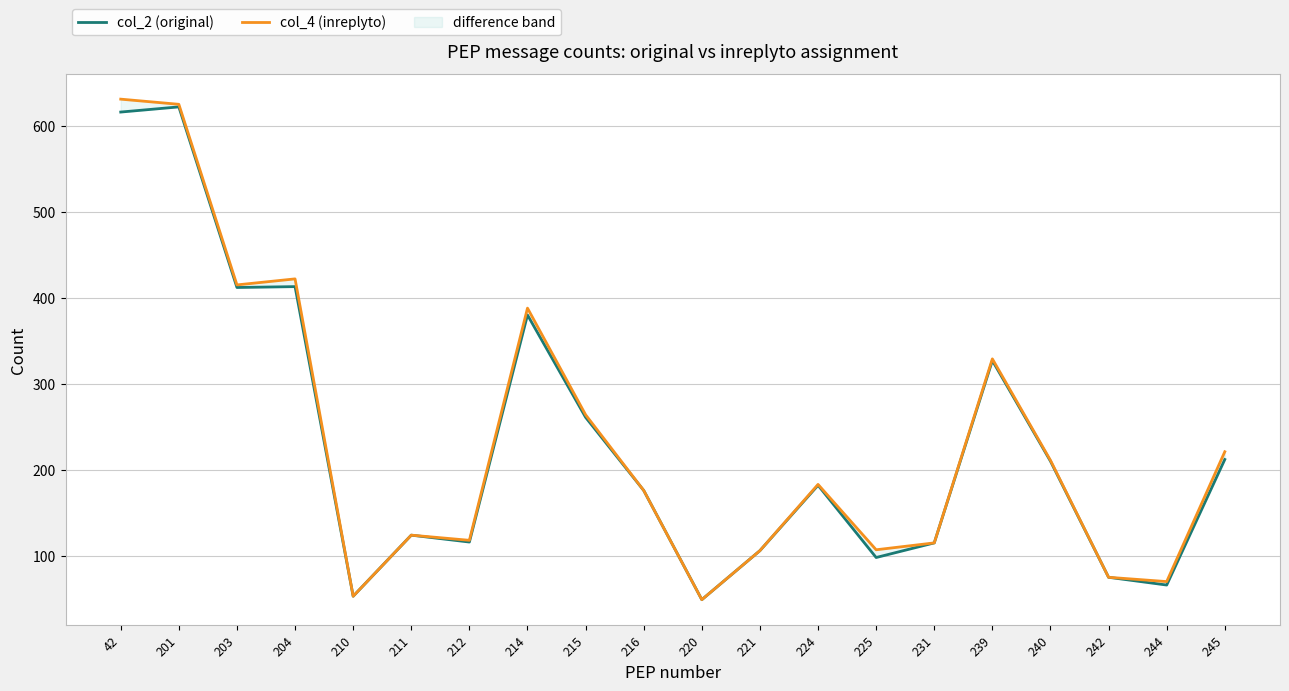

List the series in order of their peak value, lowest first.

col_2 (original), col_4 (inreplyto)